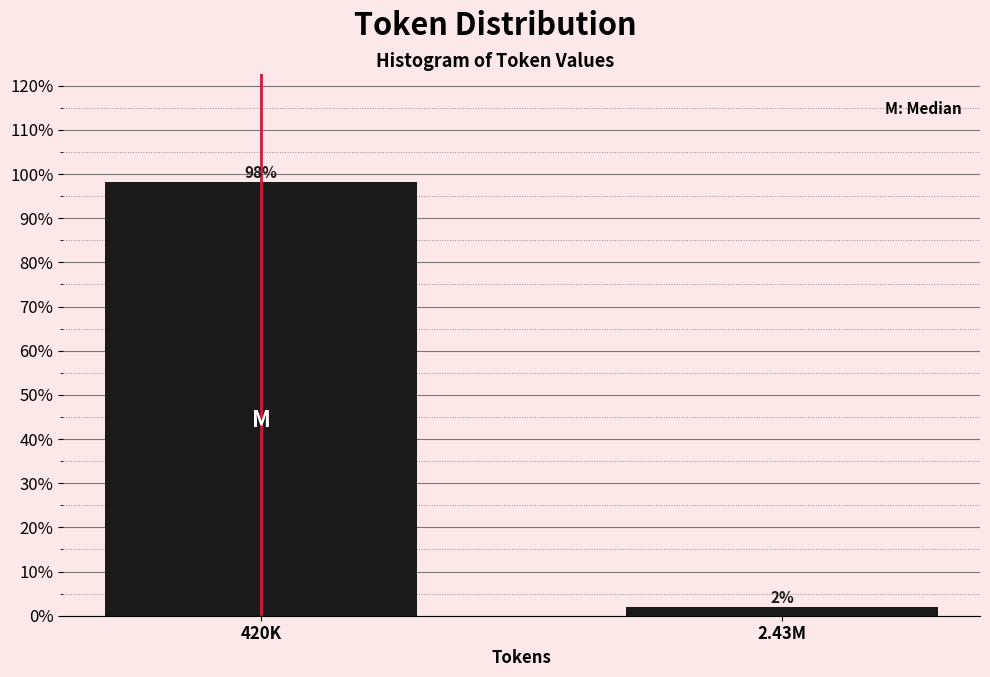

The value at 420K is 31.0. True or false?

False